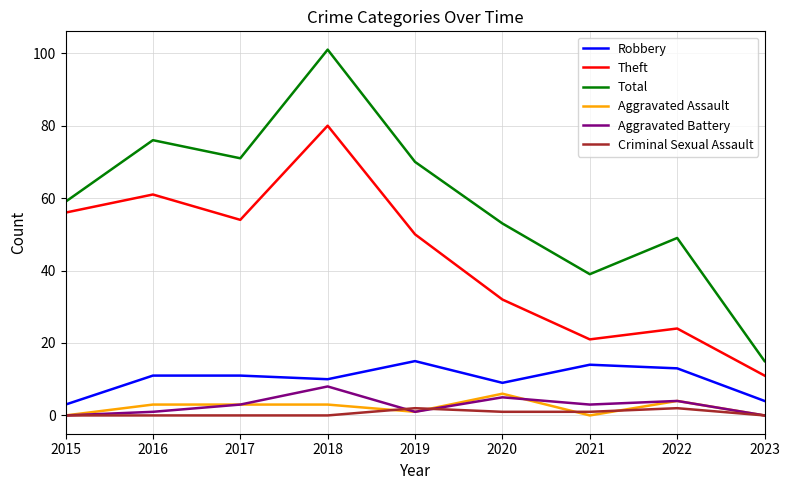

Which series has the widest spread of values?

Total